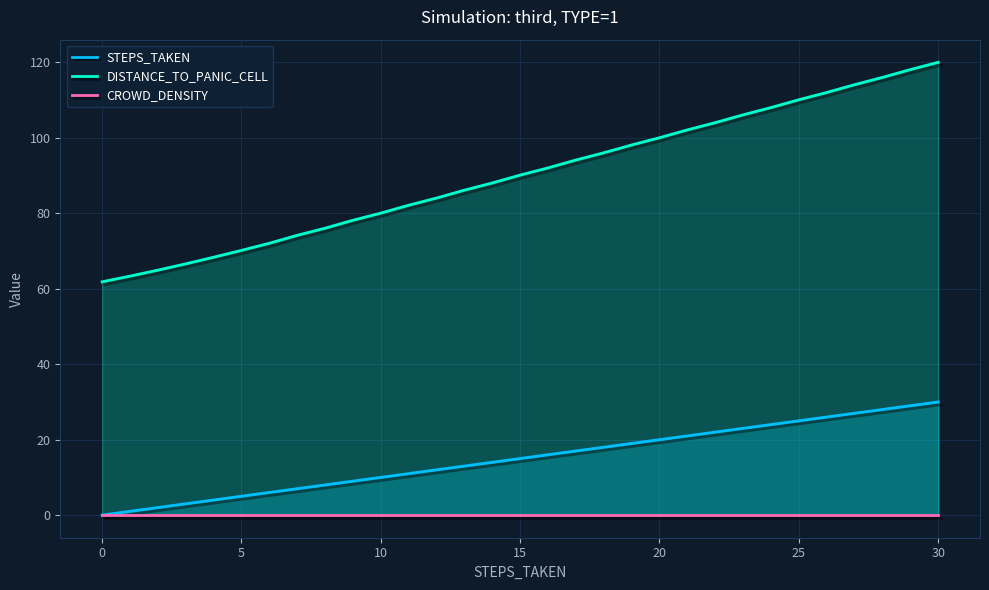

Reading right to left, extract all data points from this chart.

STEPS_TAKEN: 30.0	29.0	28.0	27.0	26.0	25.0	24.0	23.0	22.0	21.0	20.0	19.0	18.0	17.0	16.0	15.0	14.0	13.0	12.0	11.0	10.0	9.0	8.0	7.0	6.0	5.0	4.0	3.0	2.0	1.0	0.0
DISTANCE_TO_PANIC_CELL: 120.0	118.1	116.0	114.1	112.0	110.1	108.0	106.1	104.0	102.1	100.0	98.1	96.0	94.1	92.0	90.1	88.1	86.1	84.1	82.2	80.1	78.2	76.1	74.2	72.1	70.2	68.4	66.6	64.9	63.3	61.8
CROWD_DENSITY: 0.0	0.0	0.0	0.0	0.0	0.0	0.0	0.0	0.0	0.0	0.0	0.0	0.0	0.0	0.0	0.0	0.0	0.0	0.0	0.0	0.0	0.0	0.0	0.0	0.0	0.0	0.0	0.0	0.0	0.0	0.0